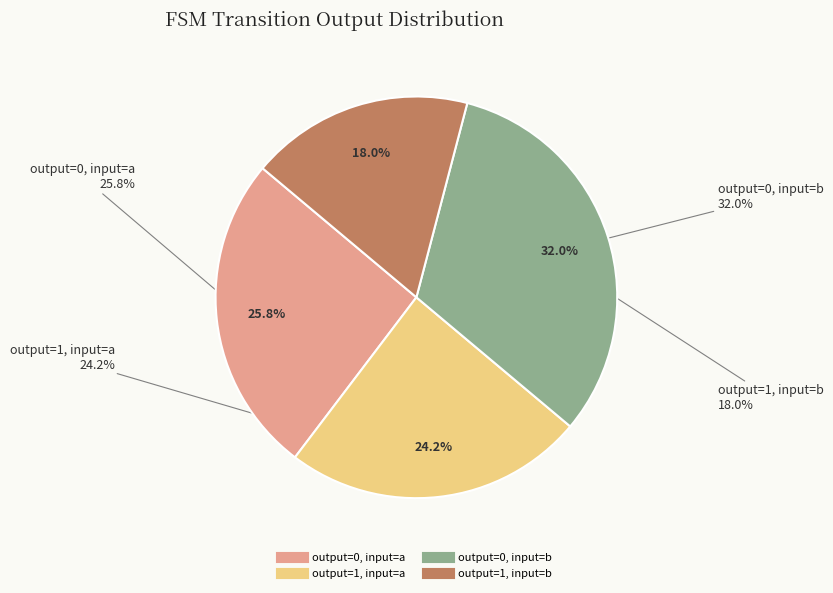

How many slices are in this pie chart?

4